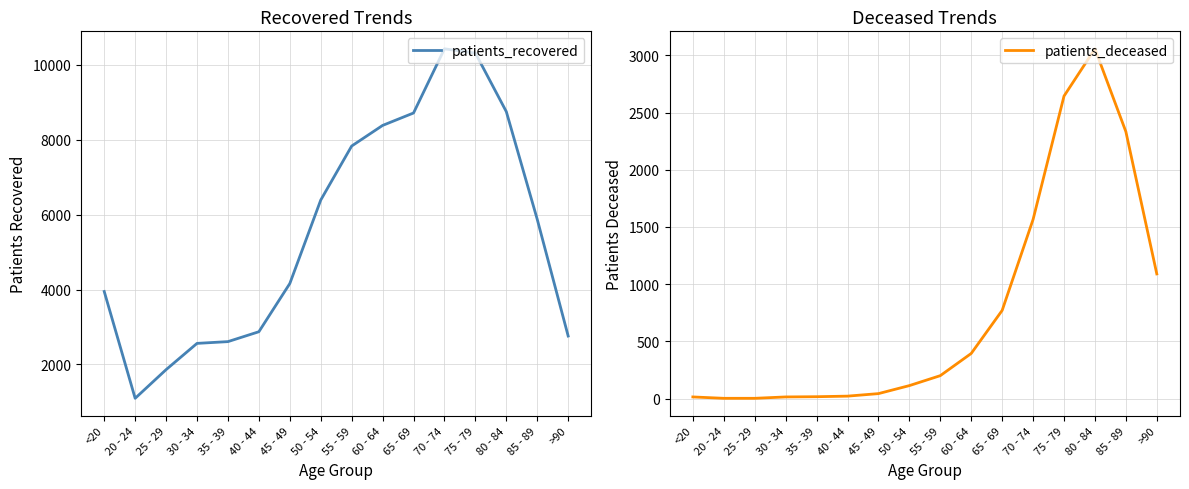

In patients_recovered, how many points are lower than both neighbors (excluding endpoints)?

1